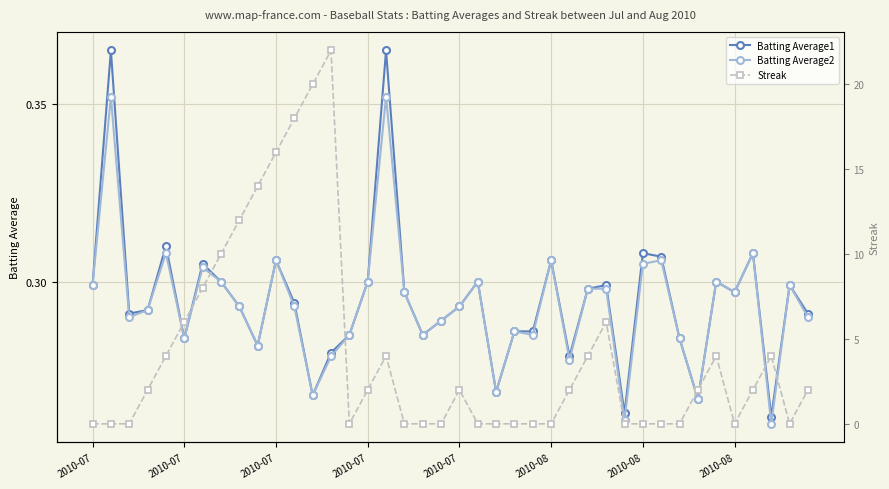

Rank the series by their maximum value, from highest to lowest.

Streak, Batting Average1, Batting Average2